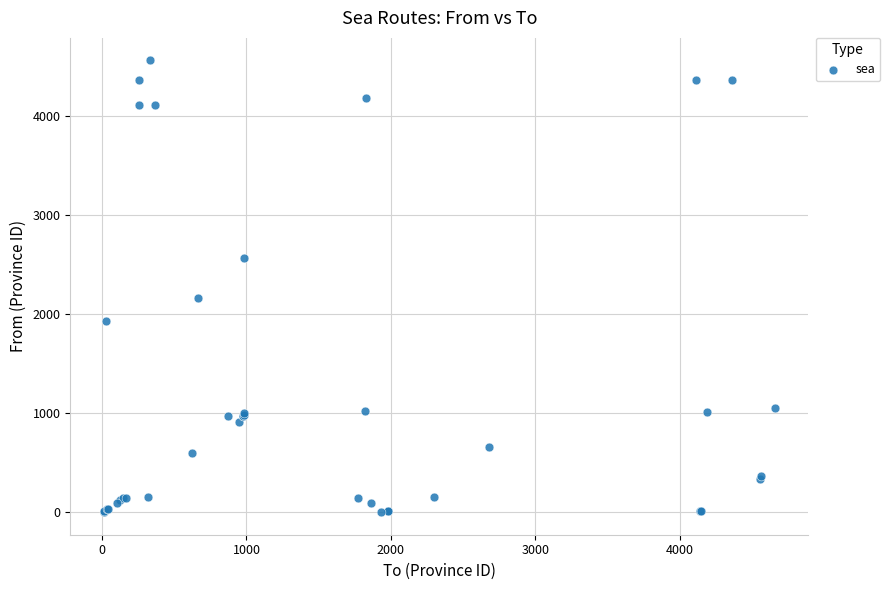

What Y value in the scatter plot is closest to 2280?

2159